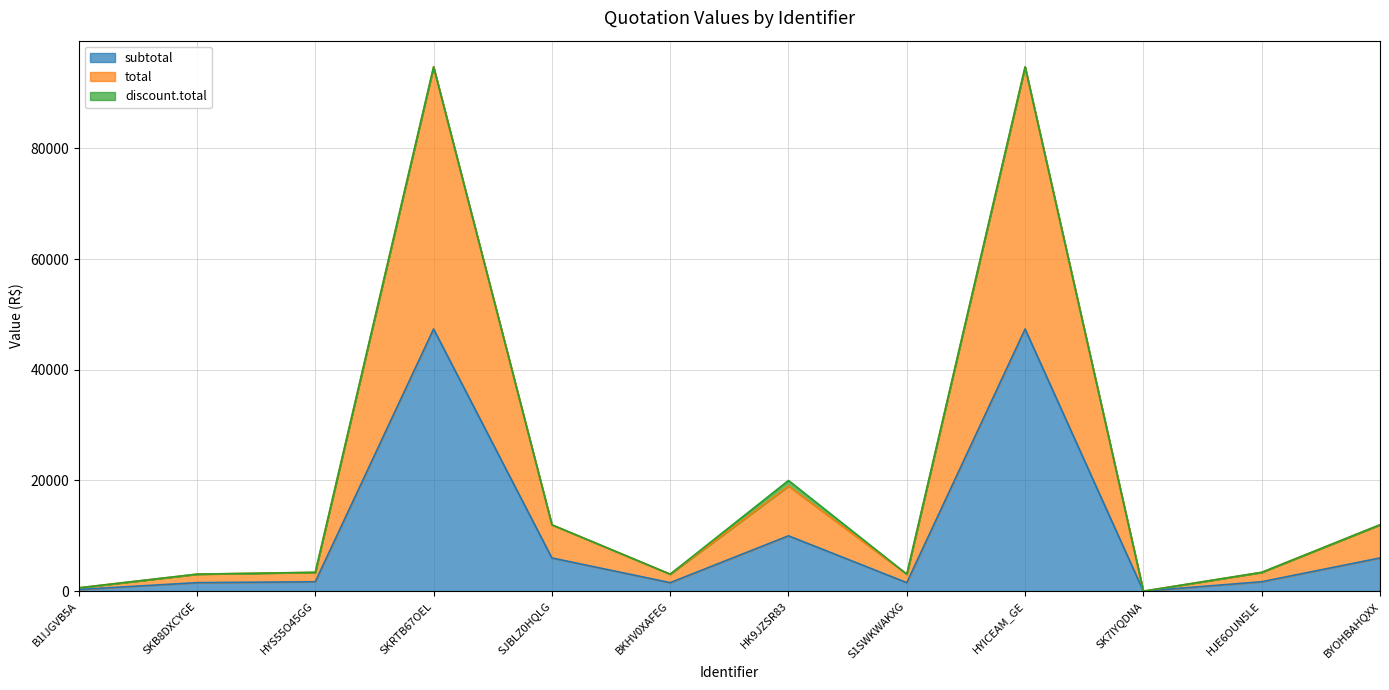

True or false: total has more than 2 points higher than both neighbors.

True